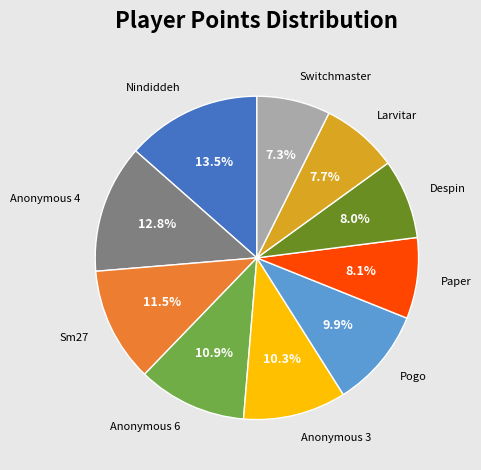

Does any single category account for the majority?

No